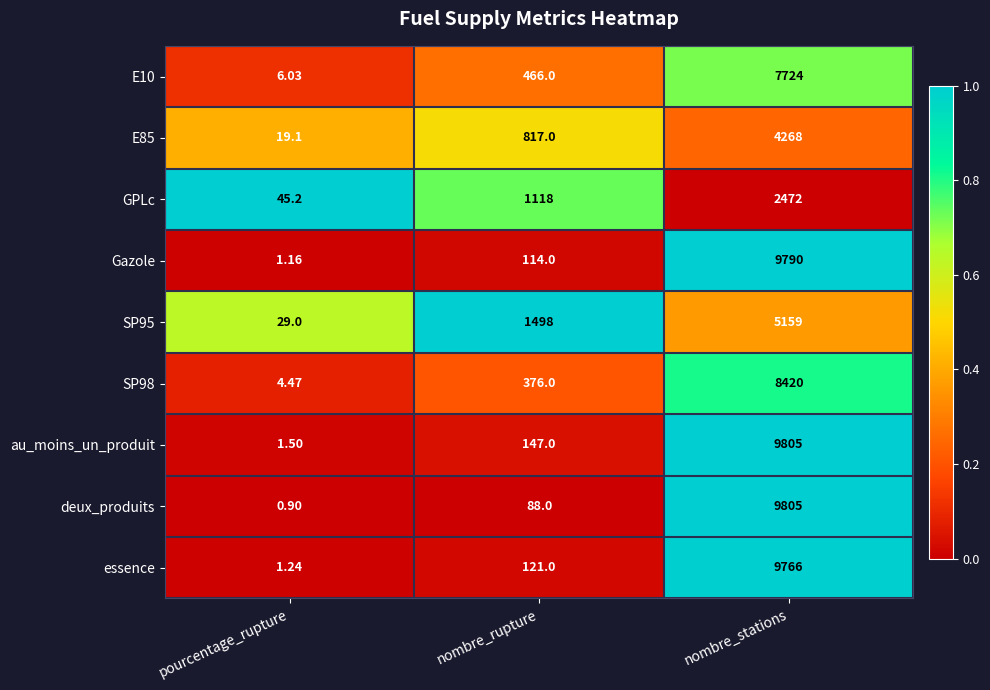

Which series has the widest spread of values?

deux_produits